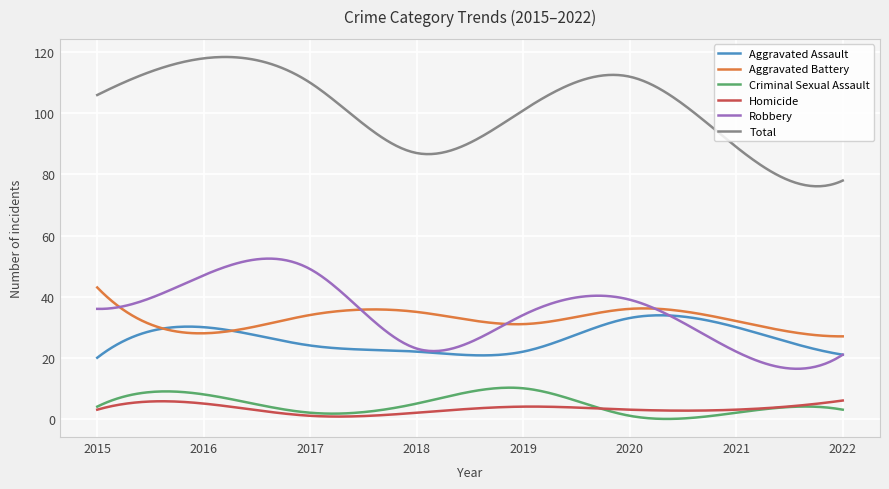

Does the chart display data point markers on the line(s)?

No